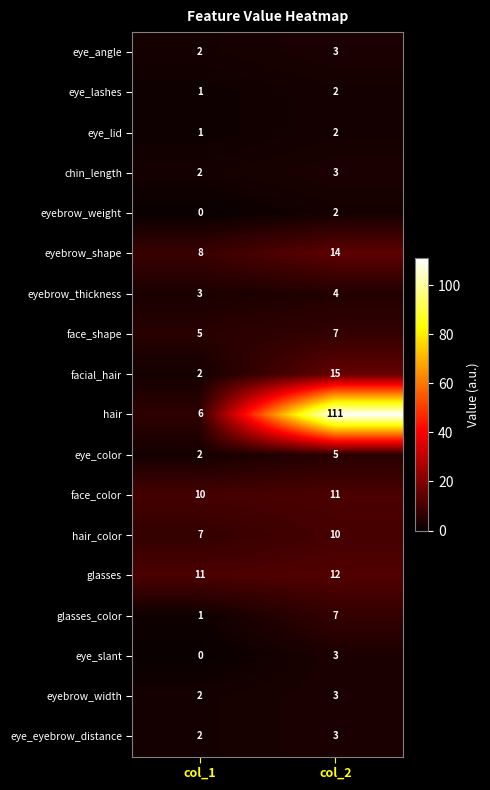

What is the total value across all series at col_2?

217